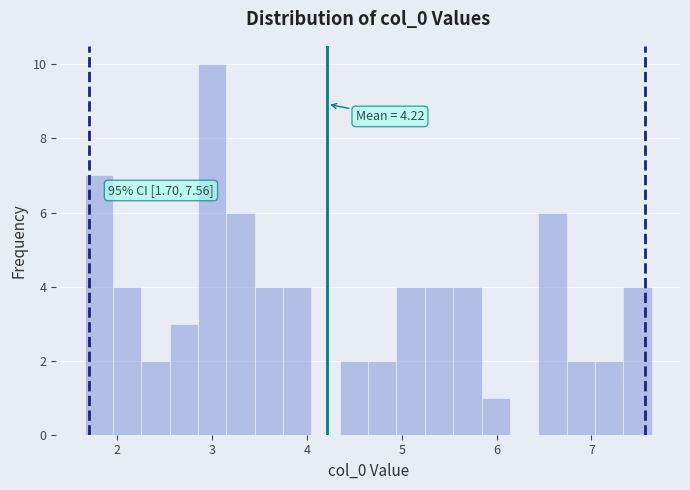

Read against the x-axis, roughly where is the centre of the tallest bar?

3.0